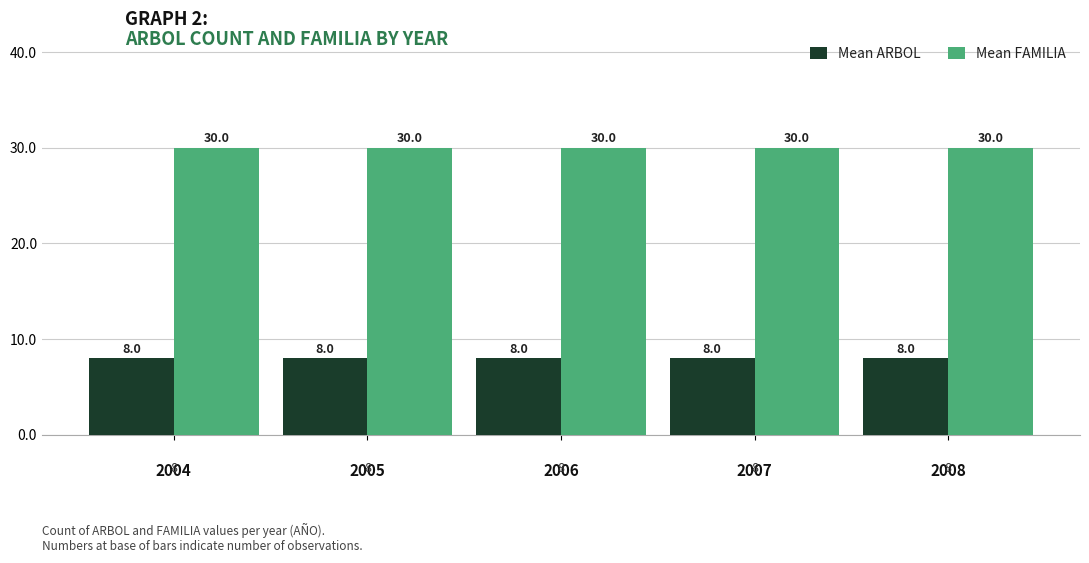

Reading right to left, transcribe all the data shown in this chart.

Mean ARBOL: 8	8	8	8	8
Mean FAMILIA: 30	30	30	30	30